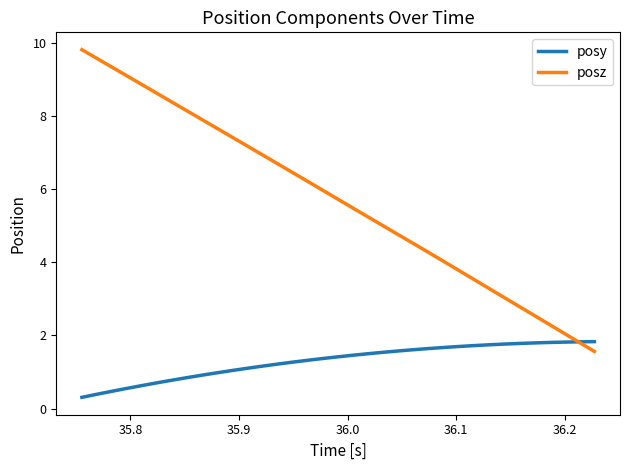

What is the average value of the posy series?

1.3